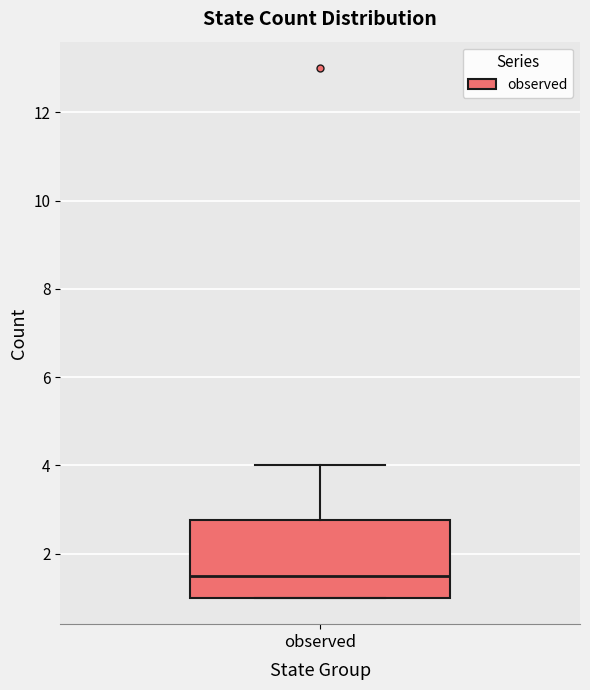

Transcribe this box plot: give where the median line is, the range the box spans, and where the two whiskers end, as read against the y-axis. The values are not printed on the chart, so give them approximately, as read against the axis.

median 1.6, box 1.0 to 2.8, whiskers 1.0 to 4.0